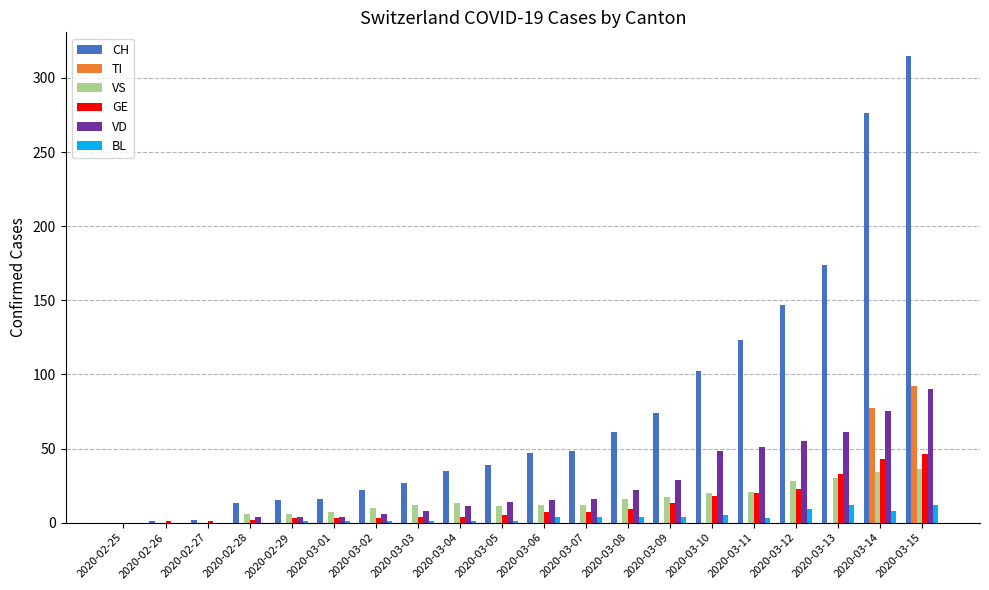

What is the sum of all GE values?

245